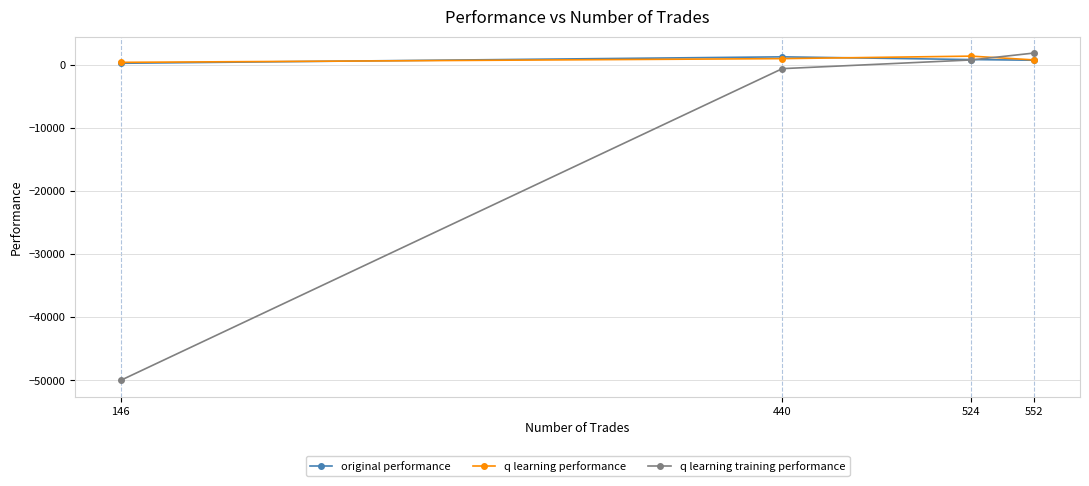

What is the value of the q learning performance point at the 3rd from the left?

1392.2